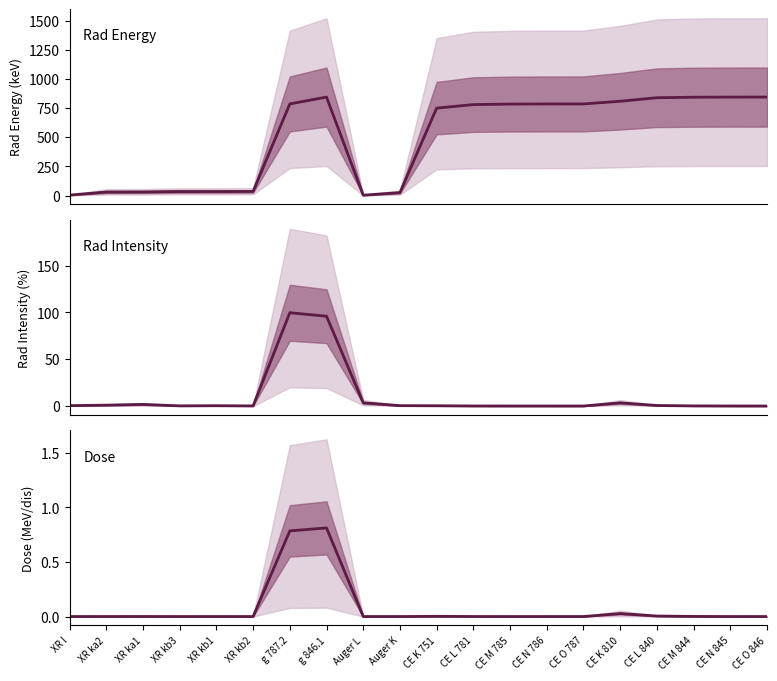

True or false: Rad Energy (keV) and Dose (MeV/dis) intersect in this chart.

False